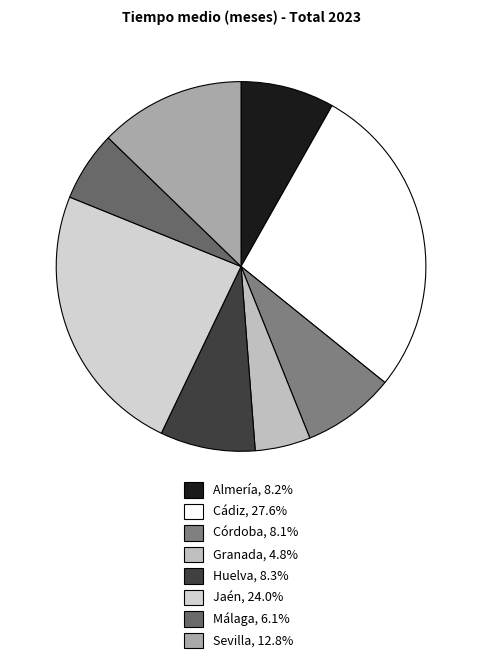

Which has a higher value, Córdoba or Sevilla?

Sevilla